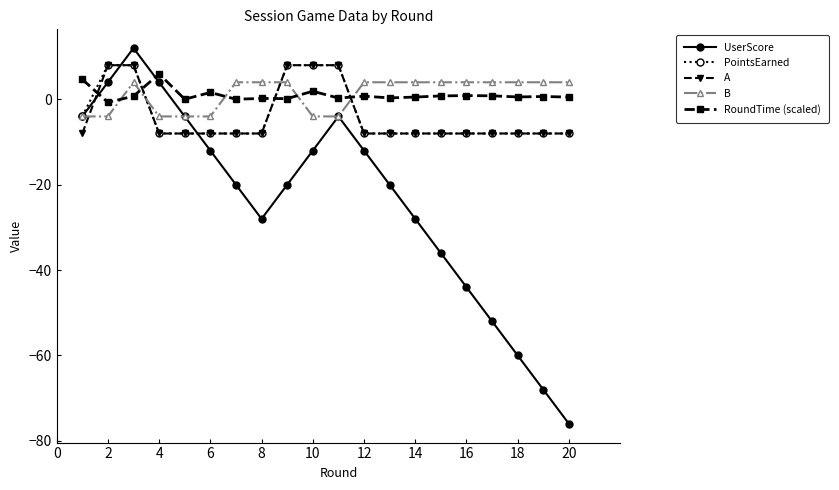

True or false: RoundTime (scaled) has more than 0 points higher than both neighbors.

True